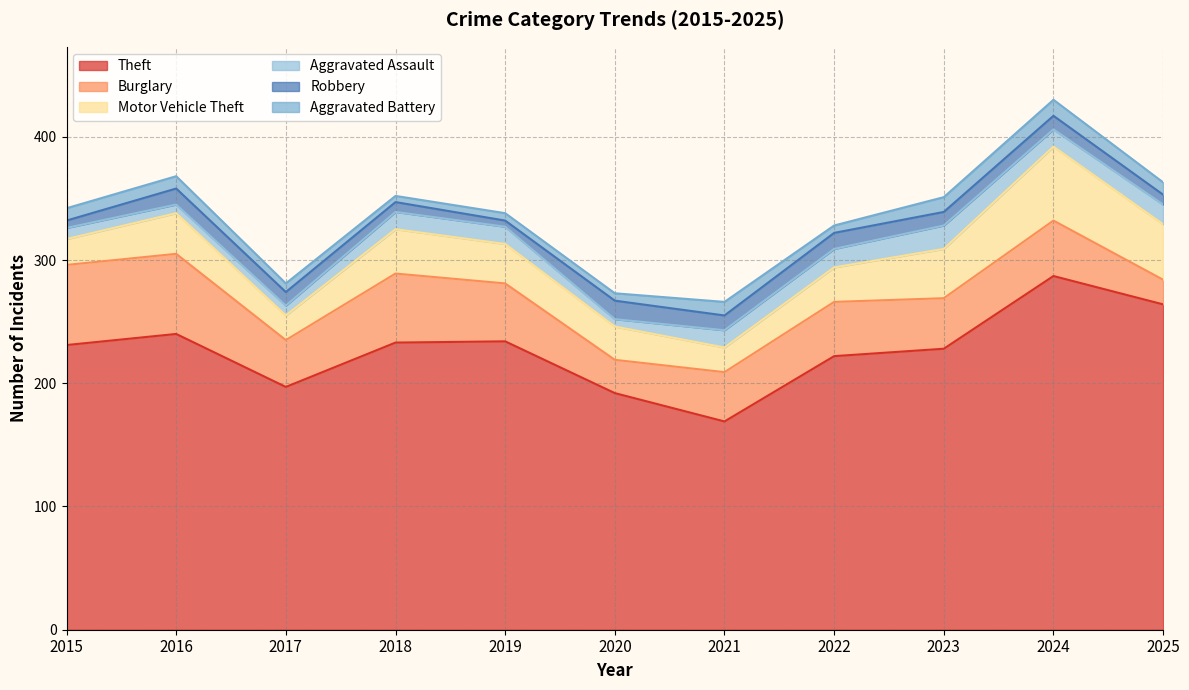

What is the difference between the maximum and minimum values in the Aggravated Battery series?

8